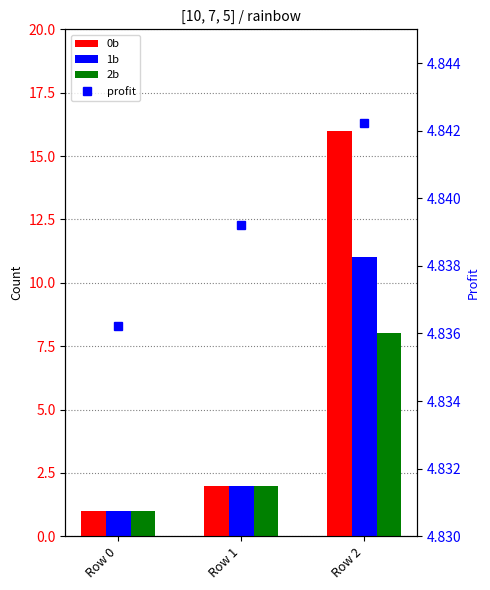

Read the 2b value at Row 2.

8.0